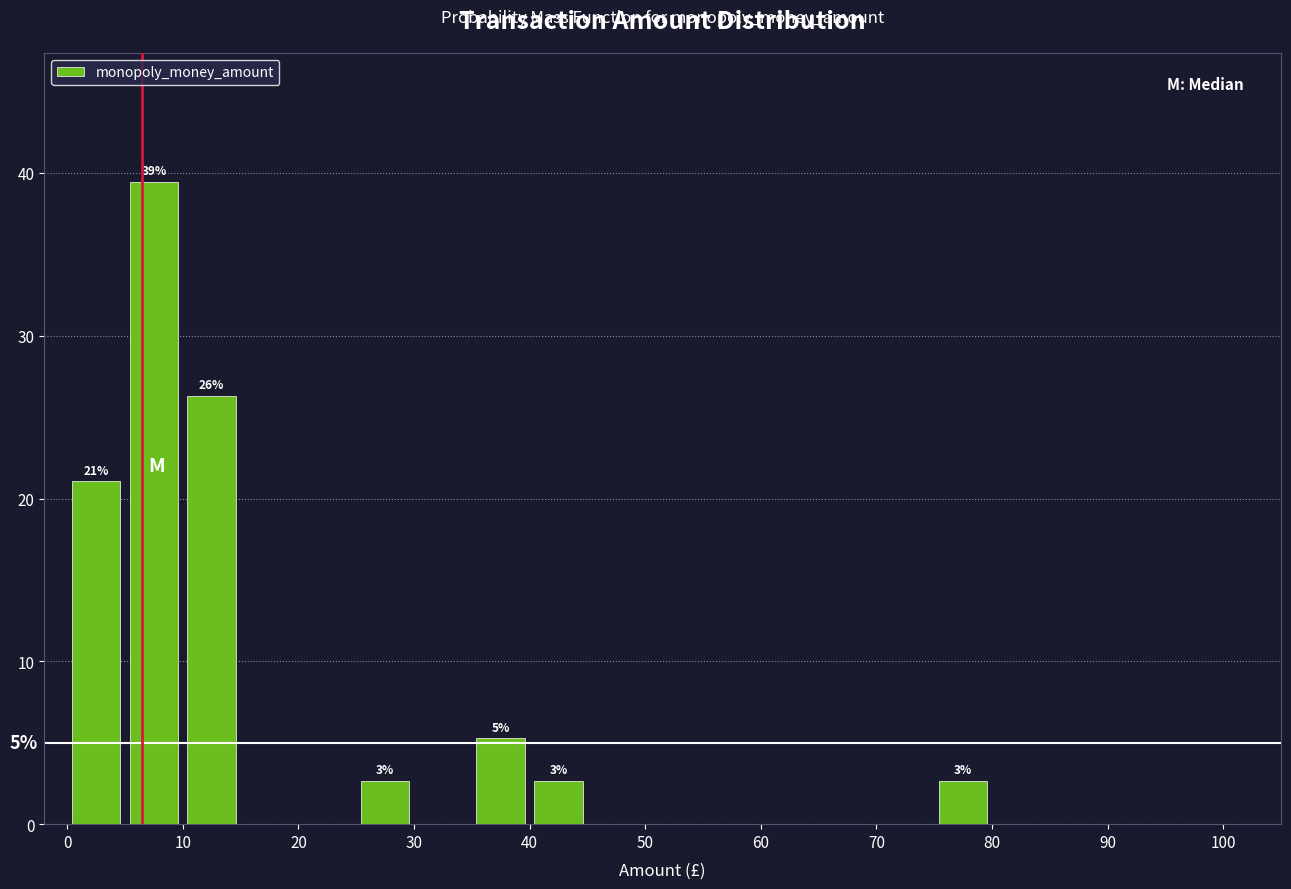

Which range on the x-axis has the tallest bar?

5 to 10